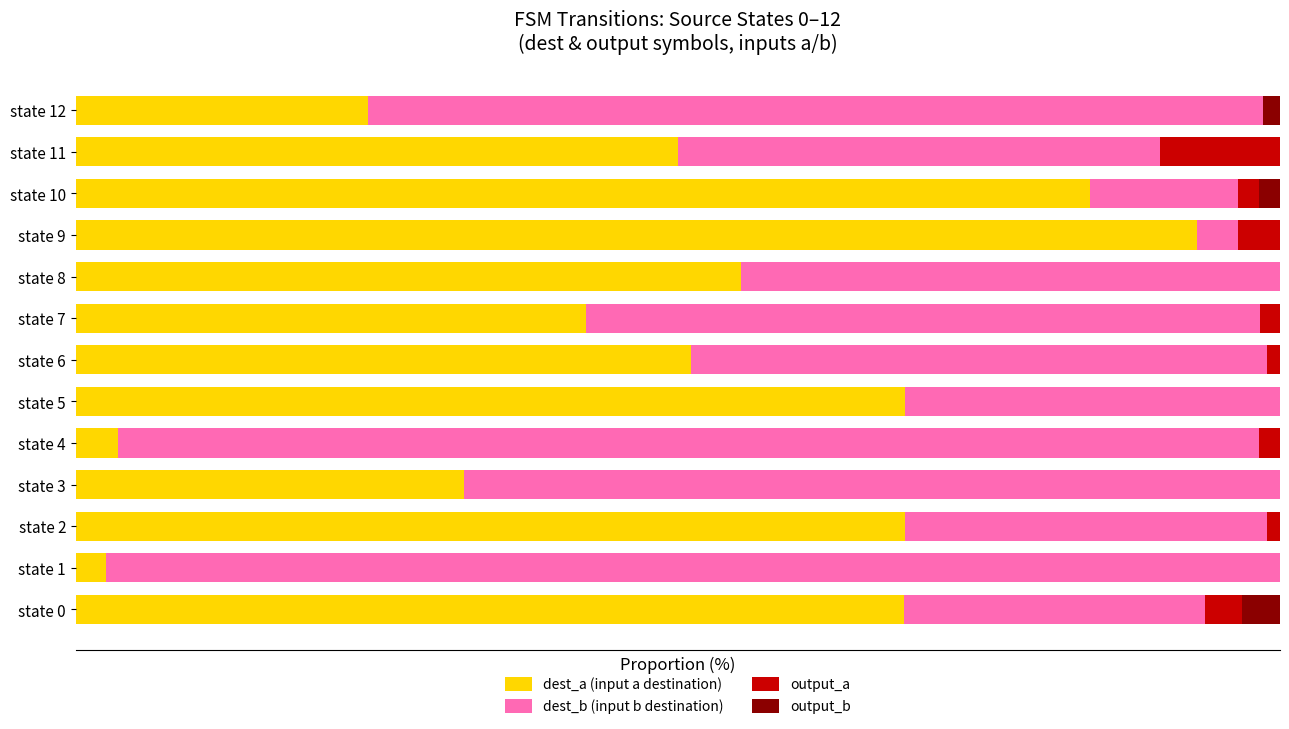

At how many categories does at least one series exceed 54?

11